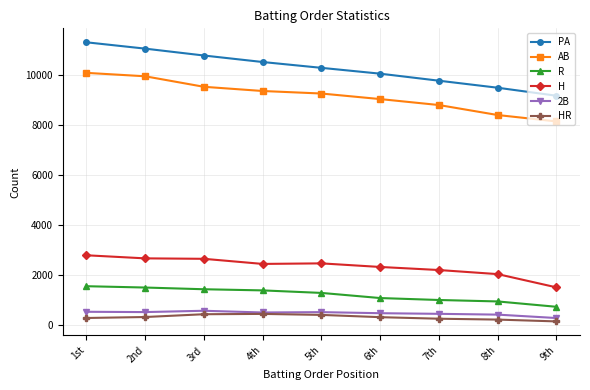

What is the maximum value for PA?

11323